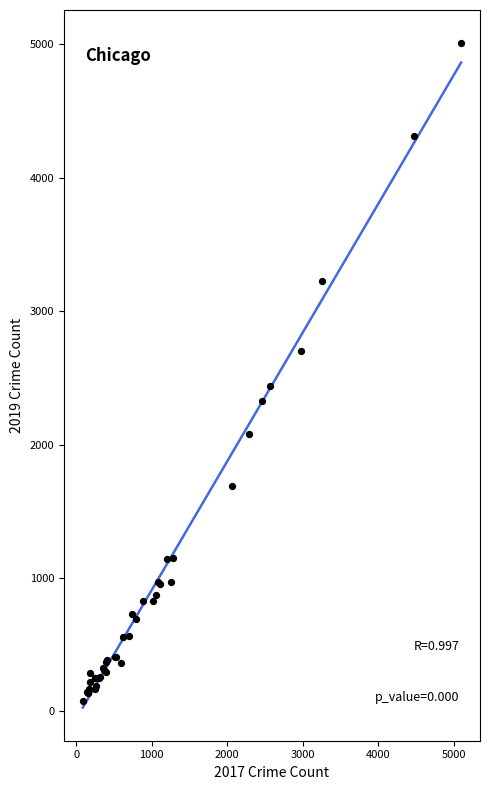

What Y value in the scatter plot is closest to 2542?

2441